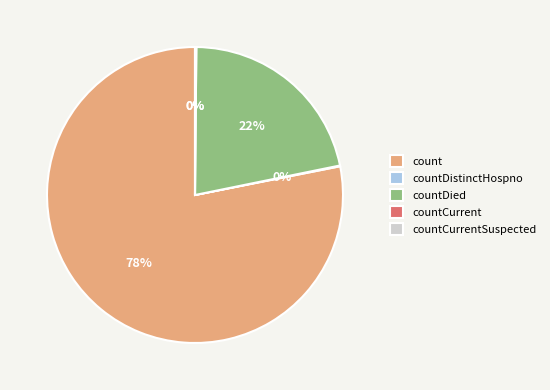

Which slice represents more than half of the pie?

count